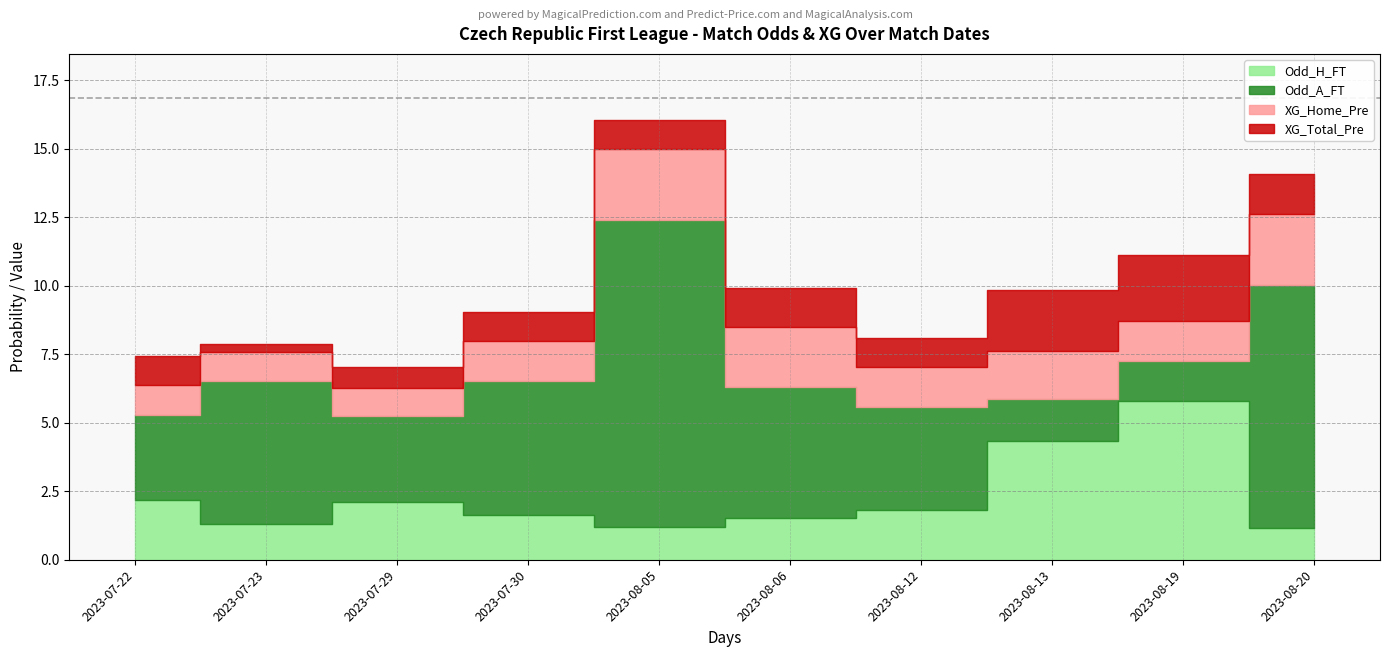

Reading left to right, what are all the values shown in this chart?

Odd_H_FT: 2.2	1.3	2.1	1.6	1.2	1.5	1.8	4.3	5.8	1.2
Odd_A_FT: 3.1	5.2	3.1	4.9	11.2	4.8	3.8	1.5	1.5	8.9
XG_Home_Pre: 1.1	1.1	1.0	1.5	2.6	2.2	1.5	1.8	1.5	2.6
XG_Total_Pre: 1.1	0.3	0.8	1.1	1.1	1.4	1.1	2.2	2.4	1.4